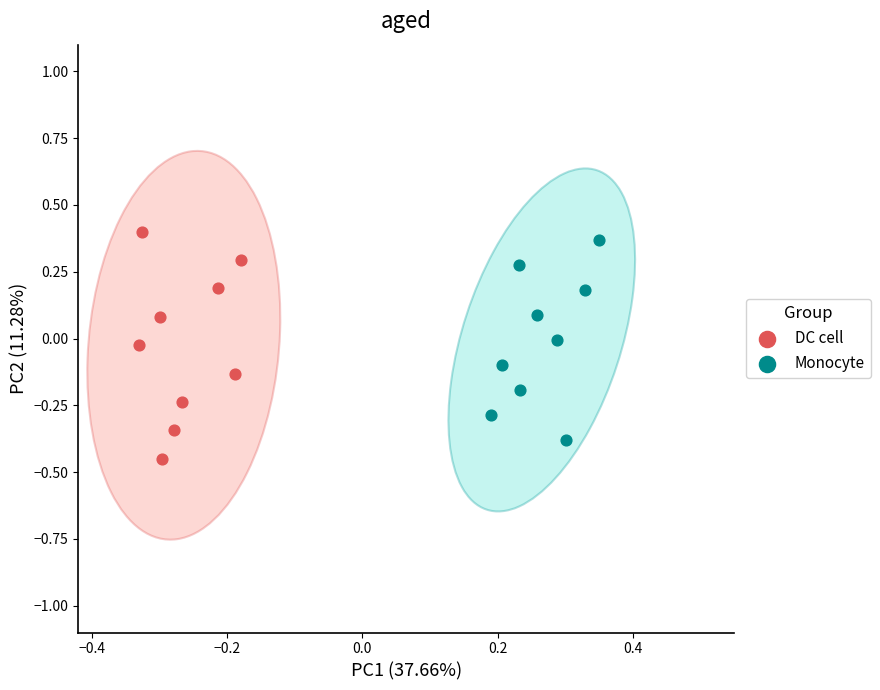

Which series reaches the maximum Y coordinate?

DC cell